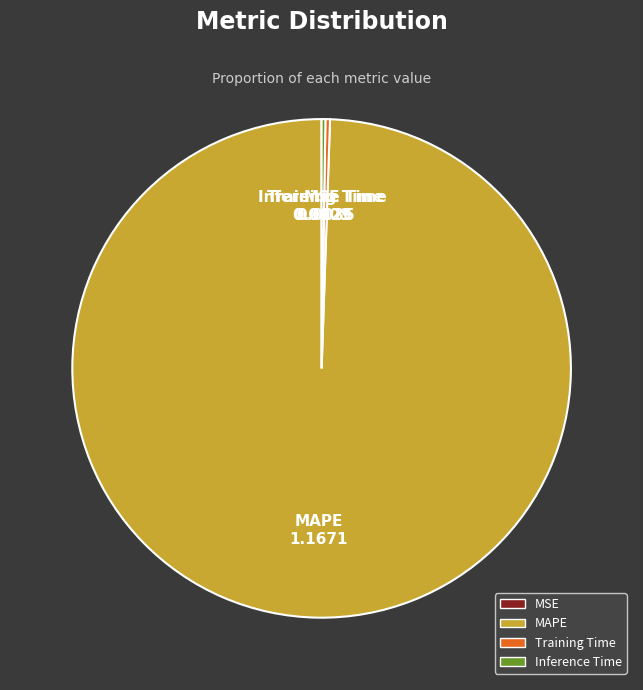

What is the largest slice in the pie chart?

MAPE